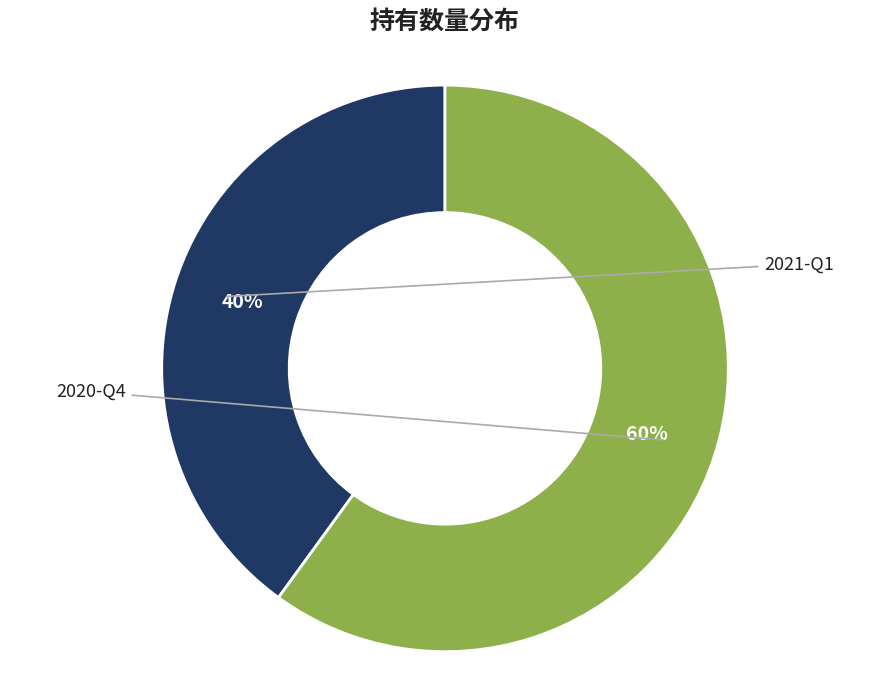

Approximately how many times larger is the value at 2021-Q1 compared to 2020-Q4?

0.7